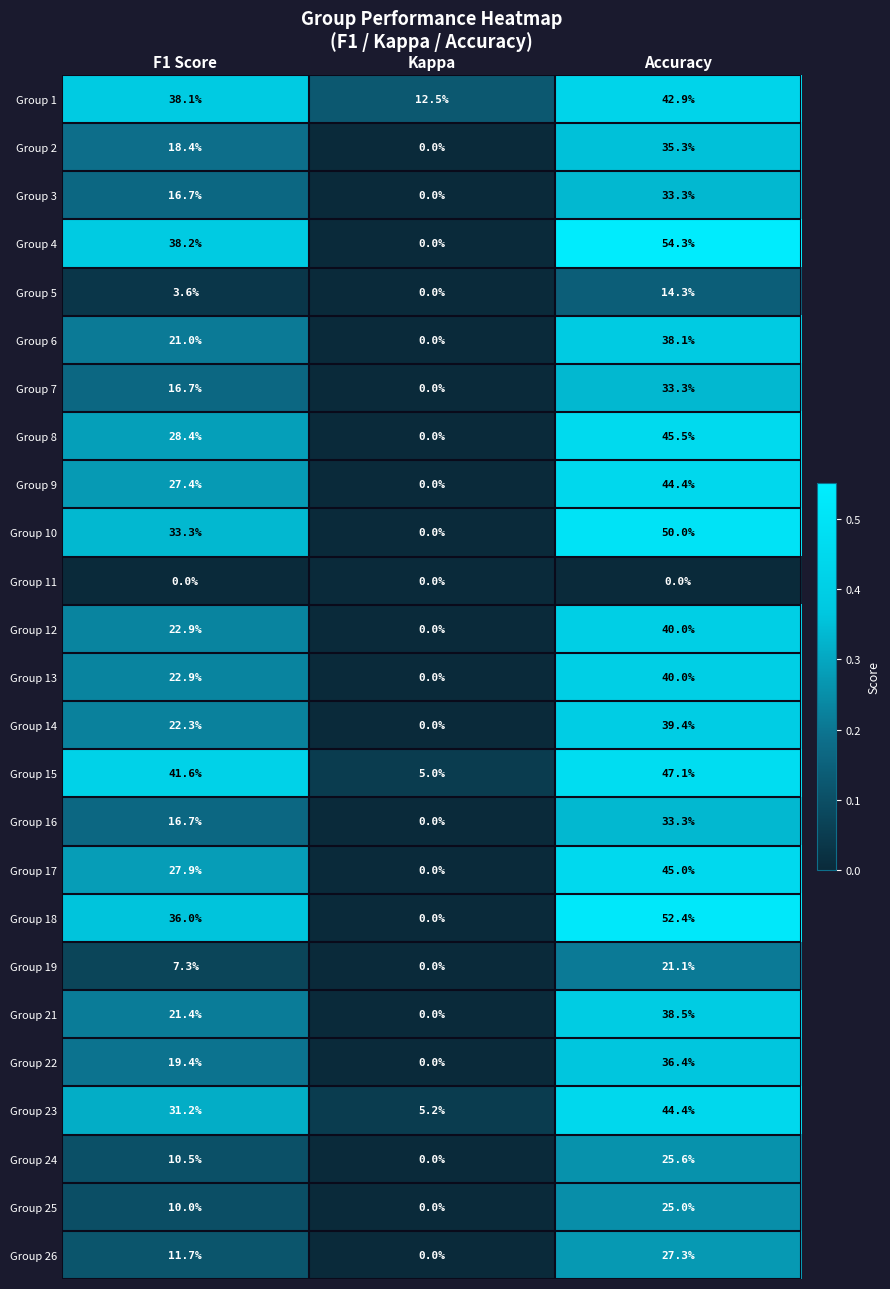

Rank the categories by Group 6 value from highest to lowest.

Accuracy, F1 Score, Kappa